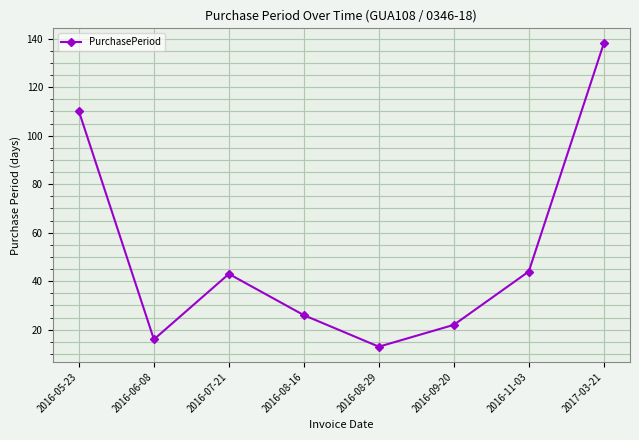

What is the change in value from 2016-07-21 to 2016-08-29?

-30